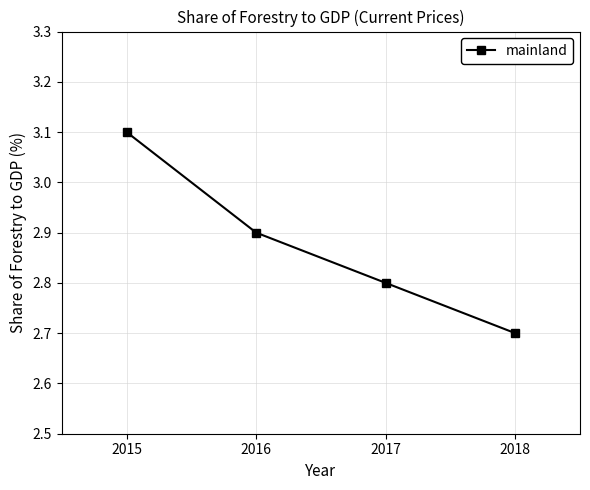

Rank the categories by value from lowest to highest.

2018, 2017, 2016, 2015